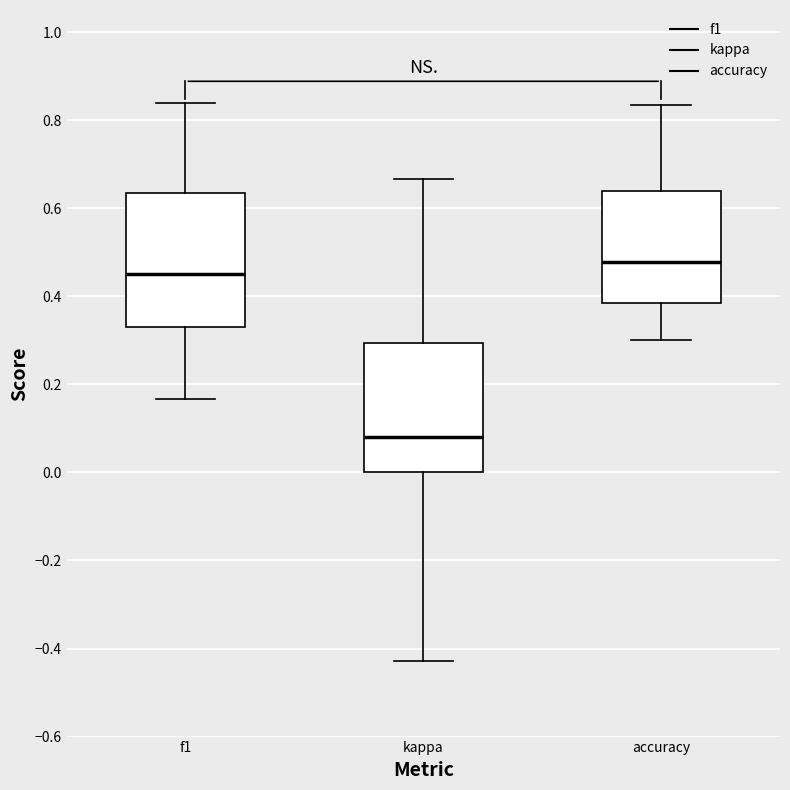

Where does the lower whisker of the box for accuracy end on the y-axis? The values are not printed on the chart, so give them approximately, as read against the axis.

0.30